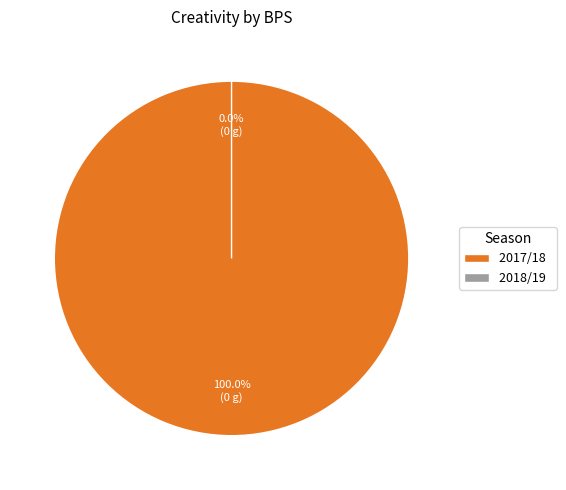

Is it true that 0 is 0% of the pie?

True